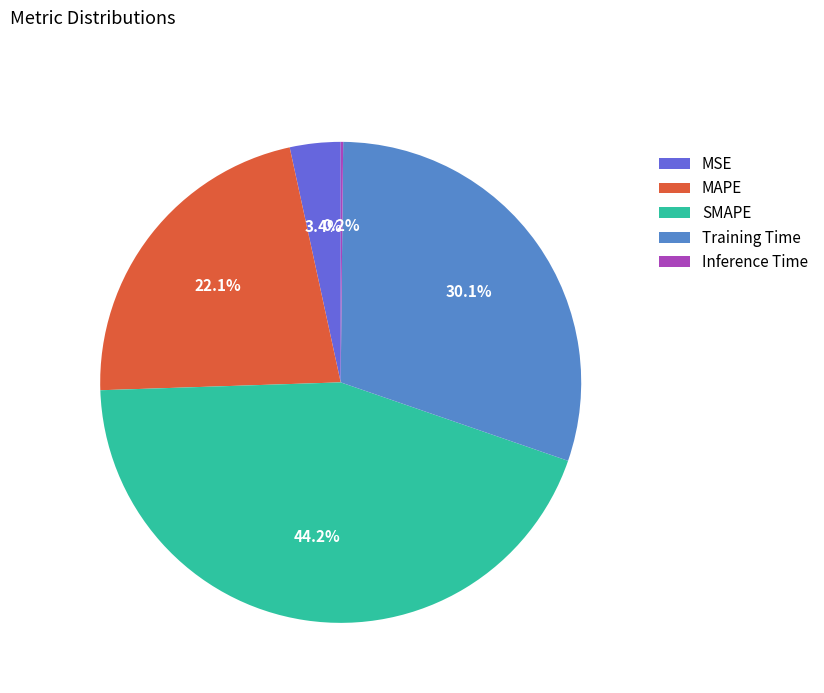

To the nearest percent, what portion does Training Time represent?

30%